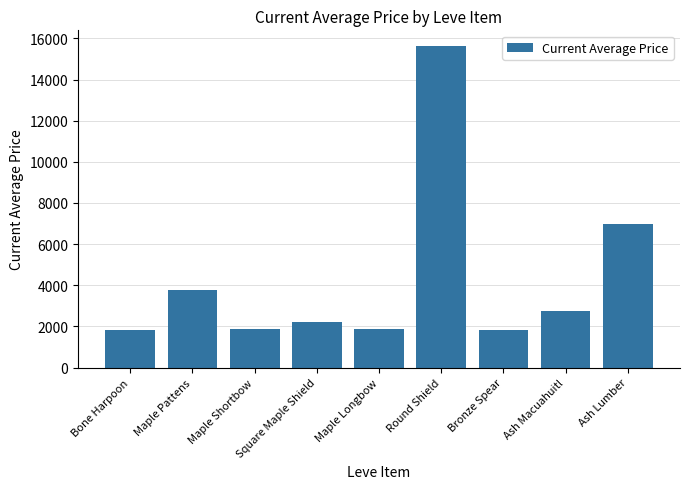

Count the number of categories in the chart.

9